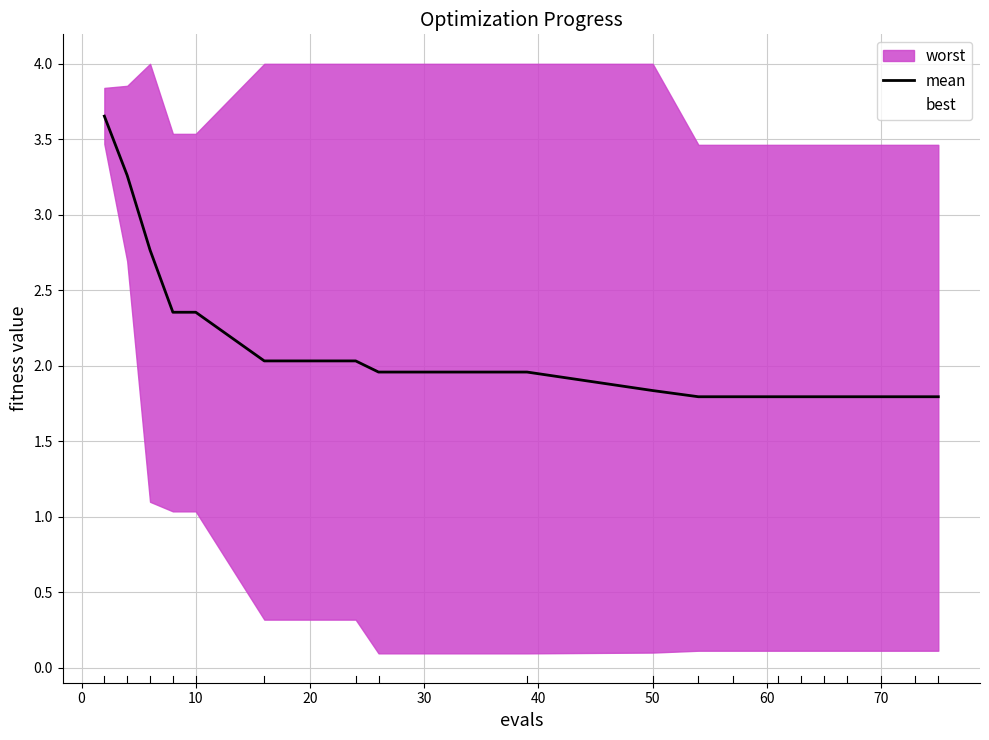

What is the lowest value of the mean series?

1.8